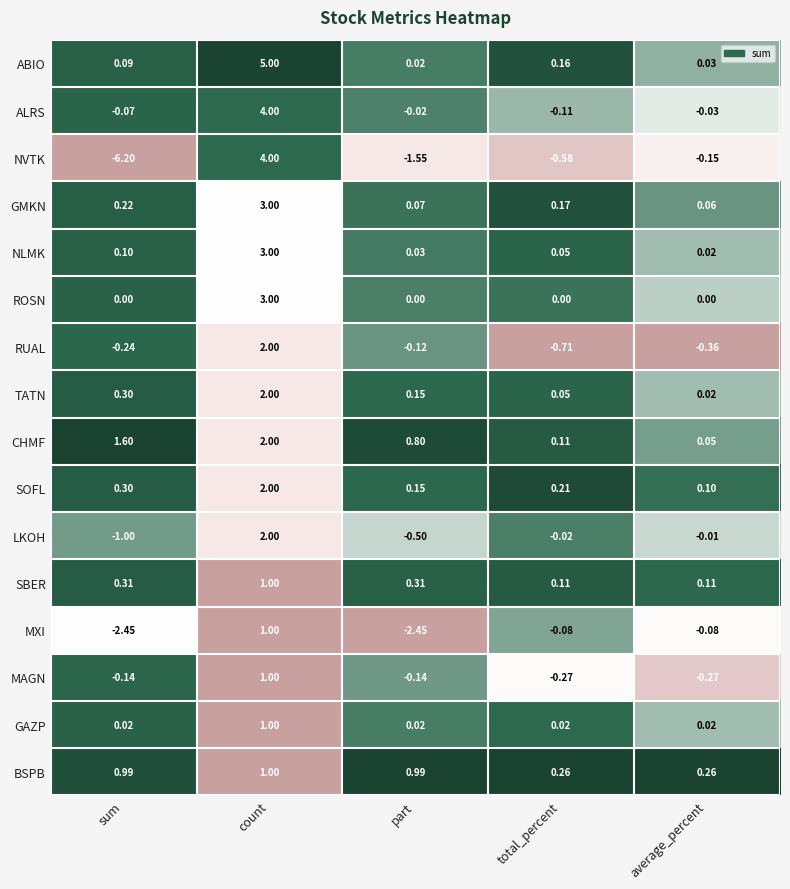

List the labels in order of NLMK value, largest first.

count, sum, total_percent, part, average_percent